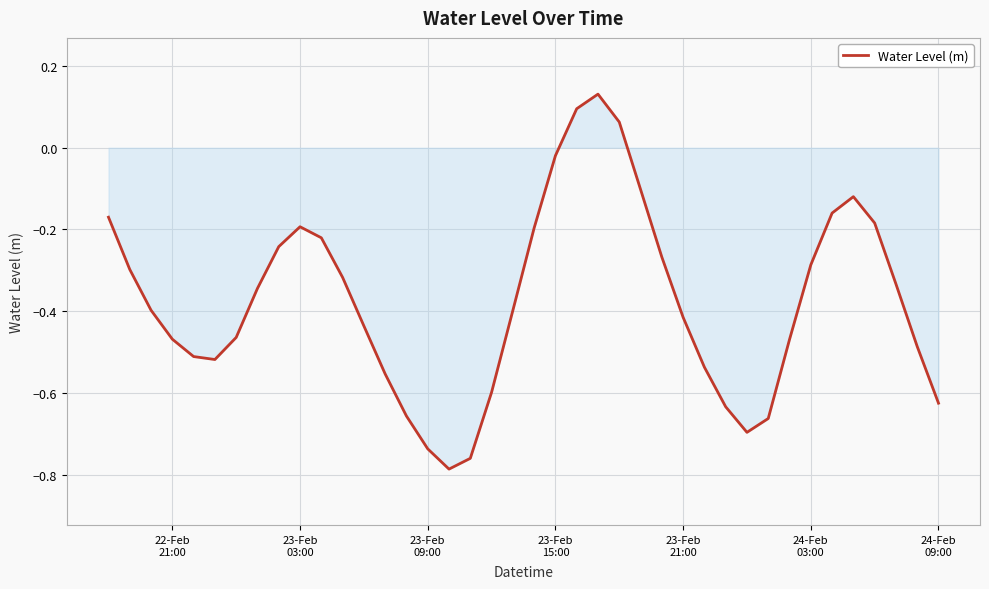

What is the difference between the maximum and minimum values?

0.9